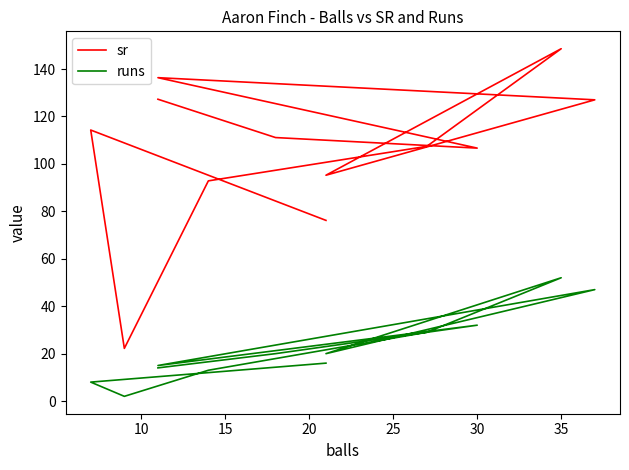

Which series has the largest total across all categories?

sr